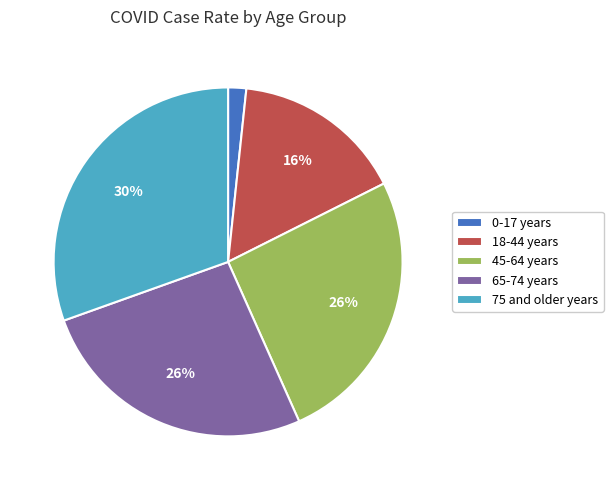

What is the largest slice in the pie chart?

75 and older years